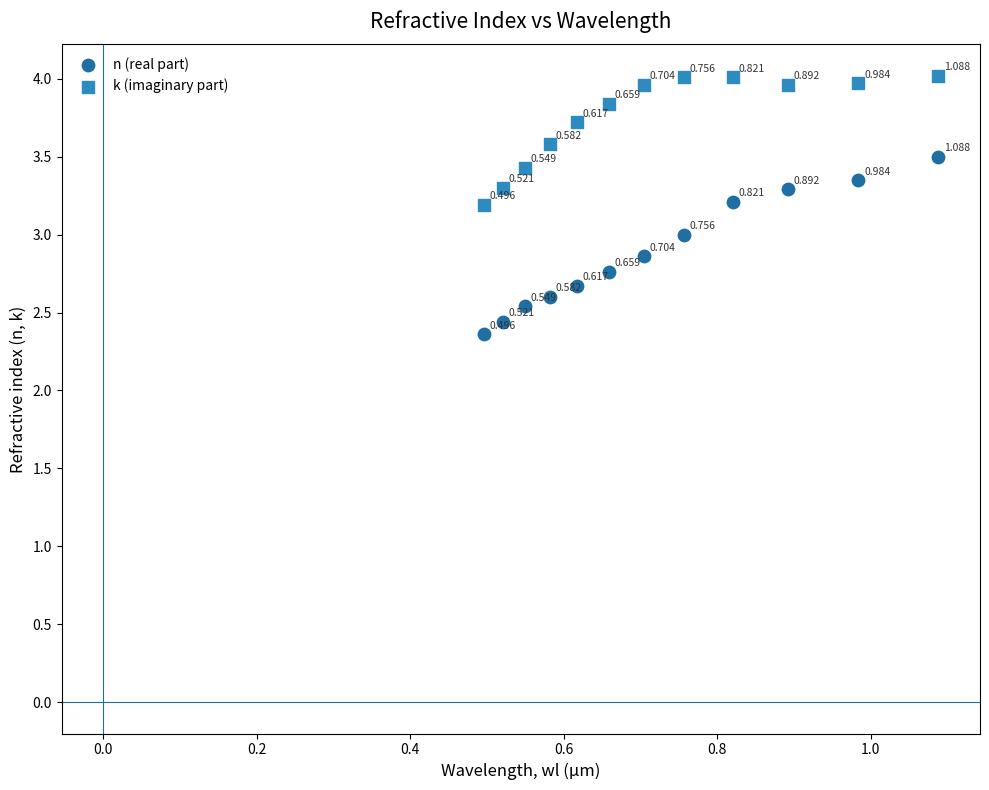

Which series contains the highest Y value?

k (imaginary part)